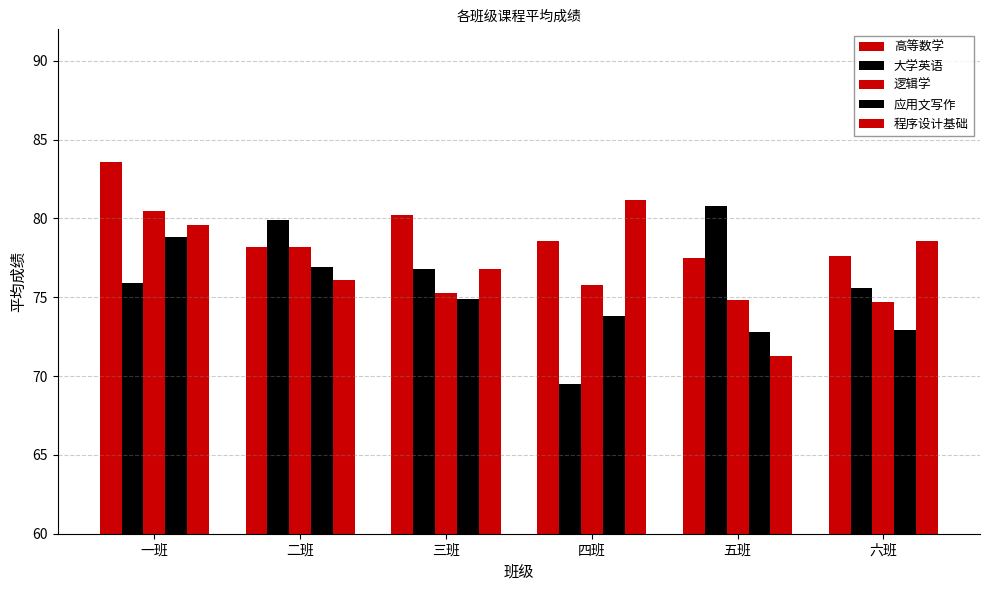

At which label does 应用文写作 reach its peak?

一班